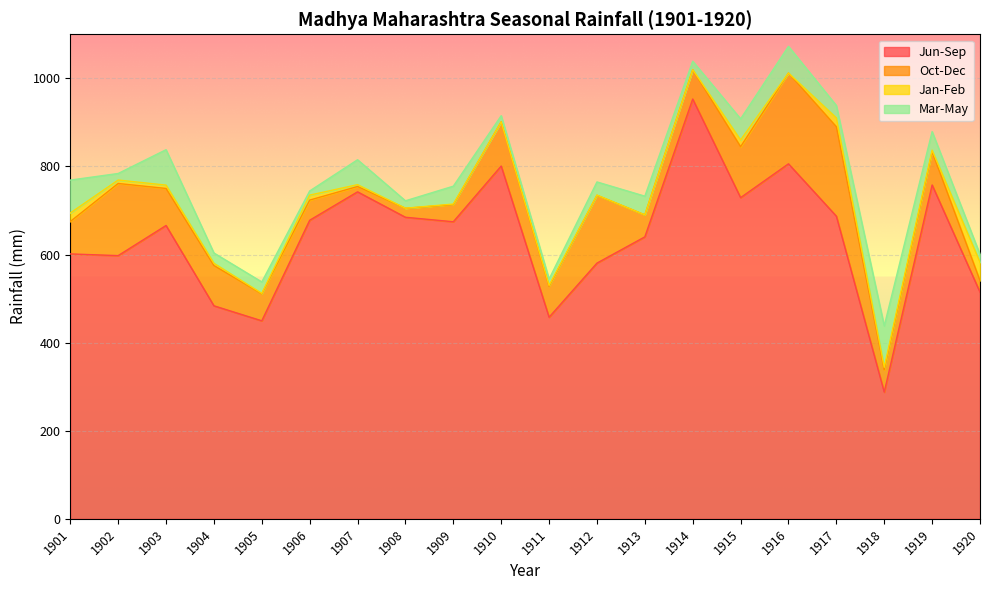

Between 1915 and 1919, which is larger?

1919